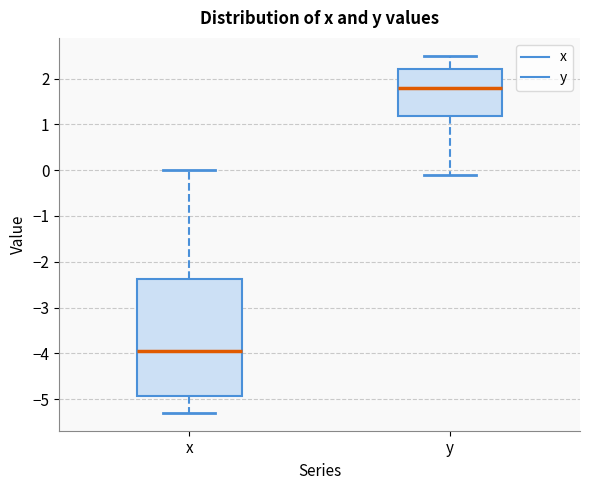

Which box's median line is the lowest?

x